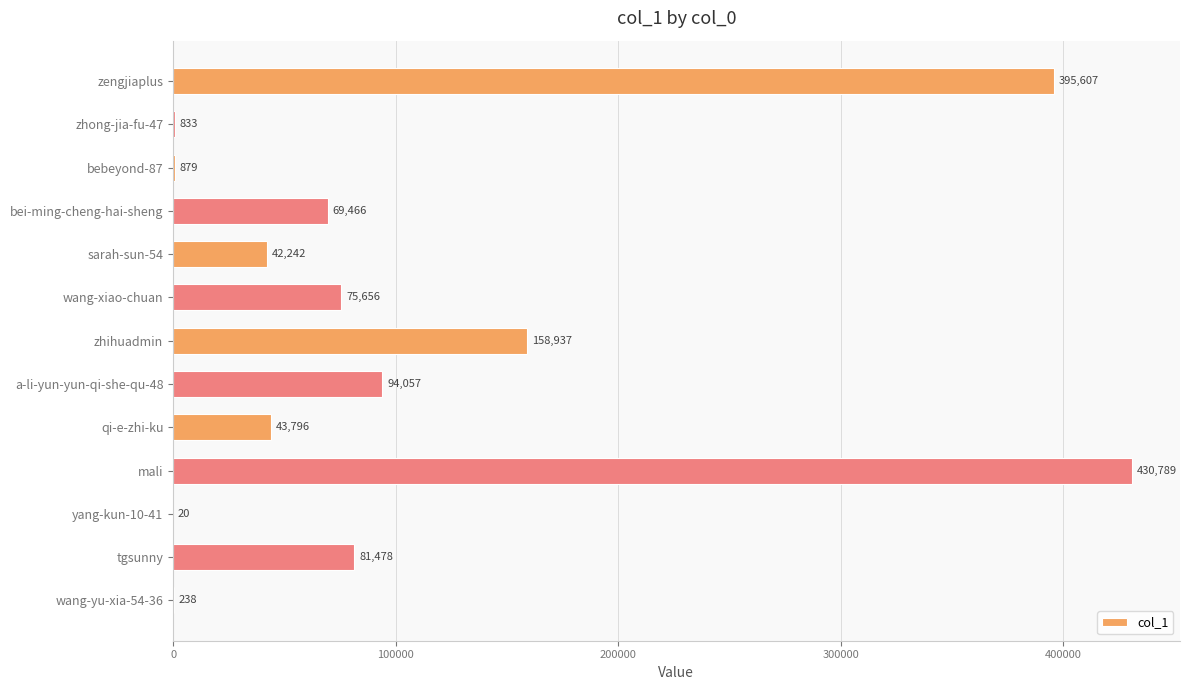

Count the number of categories in the chart.

13